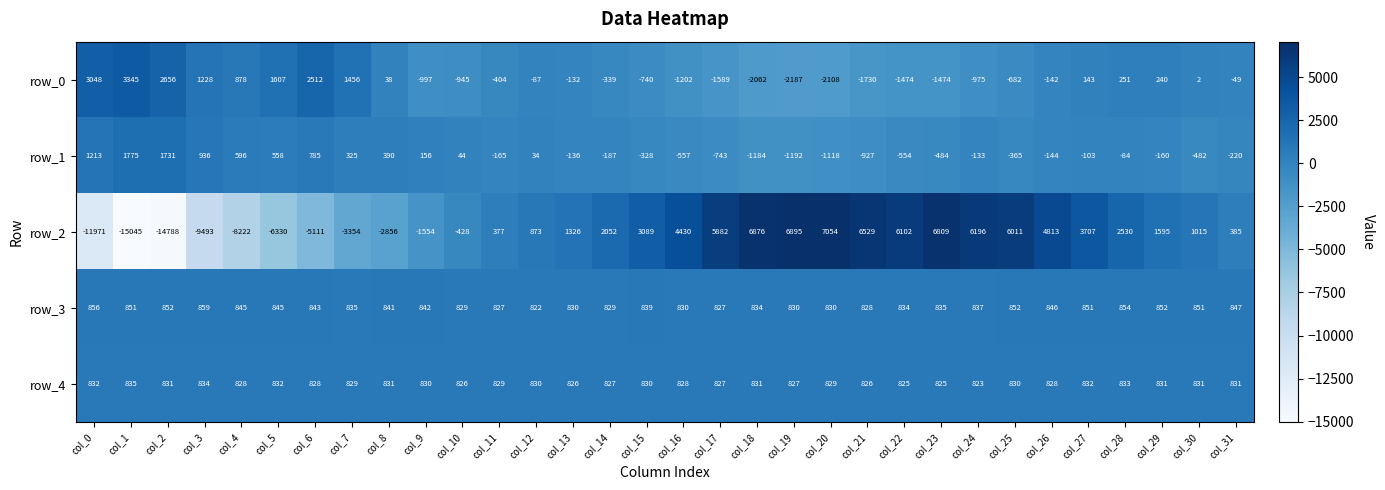

Which series changed the most between col_13 and col_25?

row_2